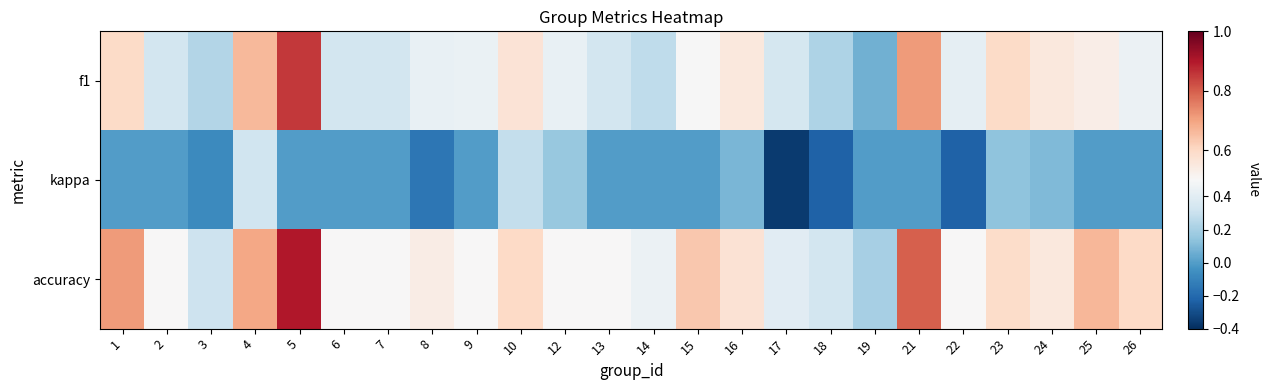

Which series has the largest range (max minus min)?

f1